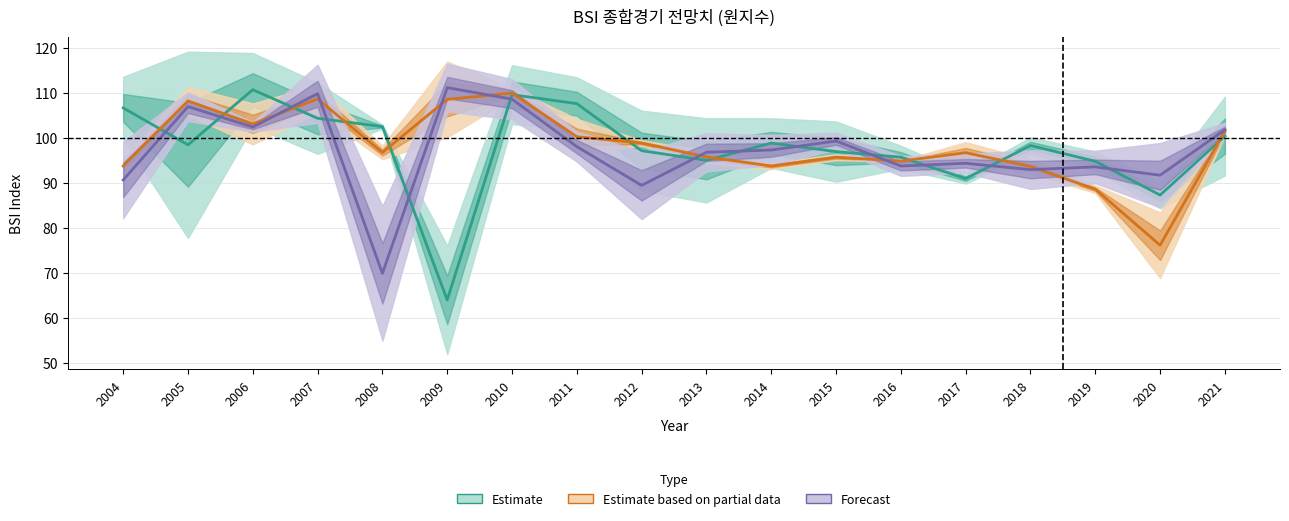

At which category does Forecast reach its first local valley?

2006